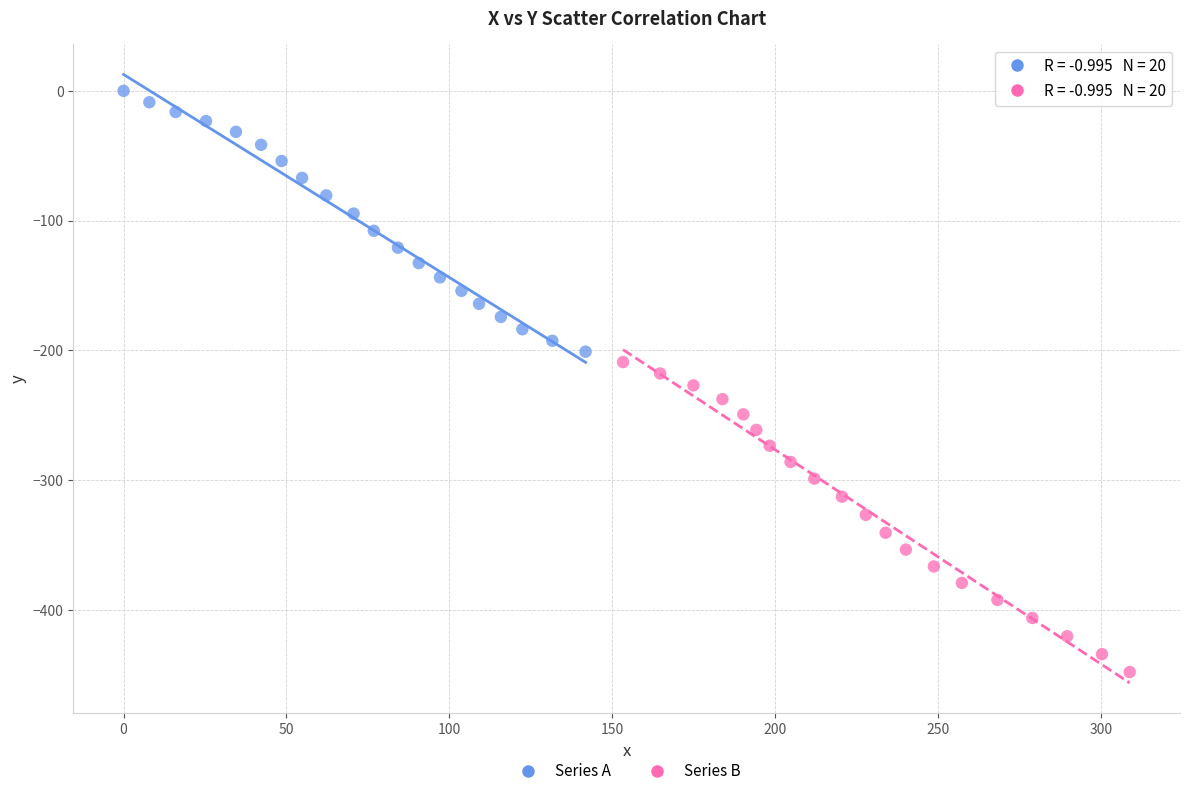

Which series contains the lowest Y value?

Series B